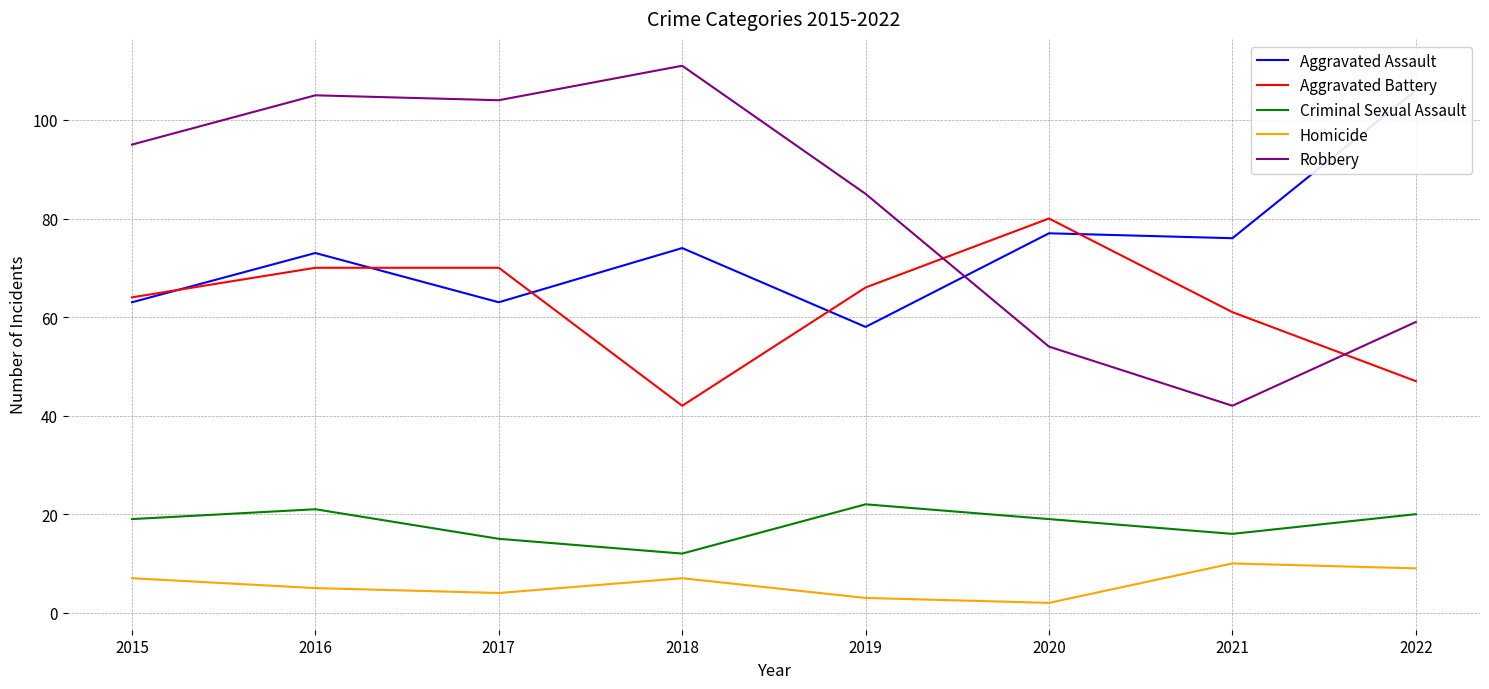

Rank the series at 2018 from highest to lowest value.

Robbery, Aggravated Assault, Aggravated Battery, Criminal Sexual Assault, Homicide